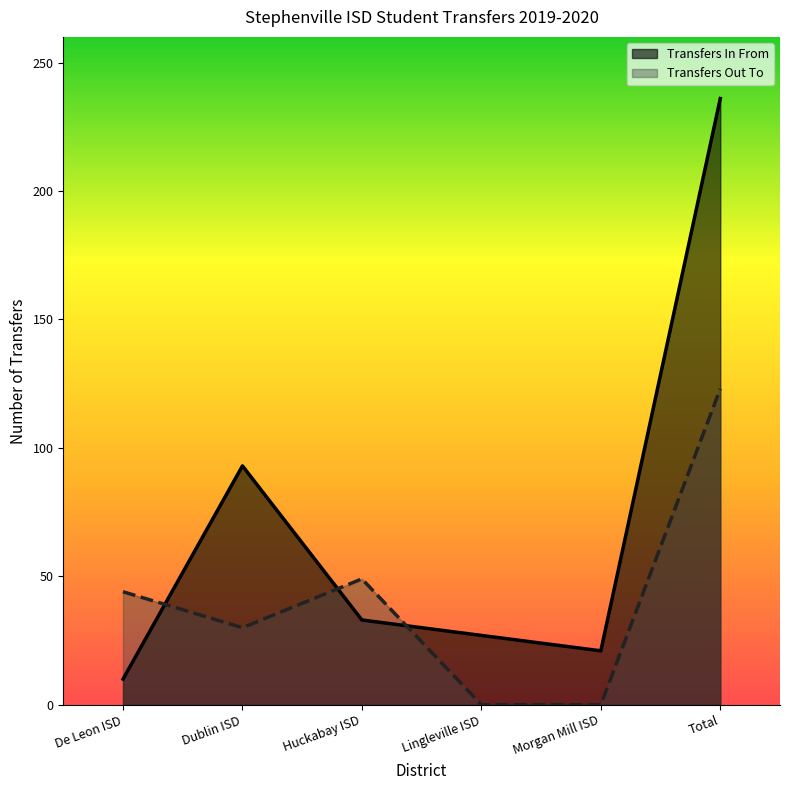

Is it true that Transfers Out To equals 164 at Total?

False